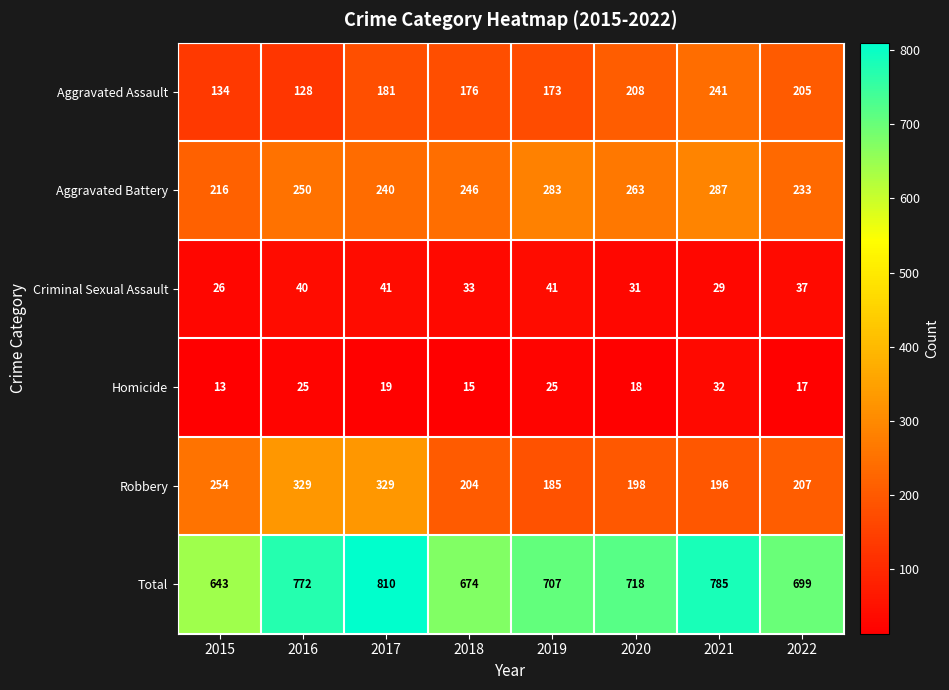

List the series in order of their peak value, highest first.

Total, Robbery, Aggravated Battery, Aggravated Assault, Criminal Sexual Assault, Homicide